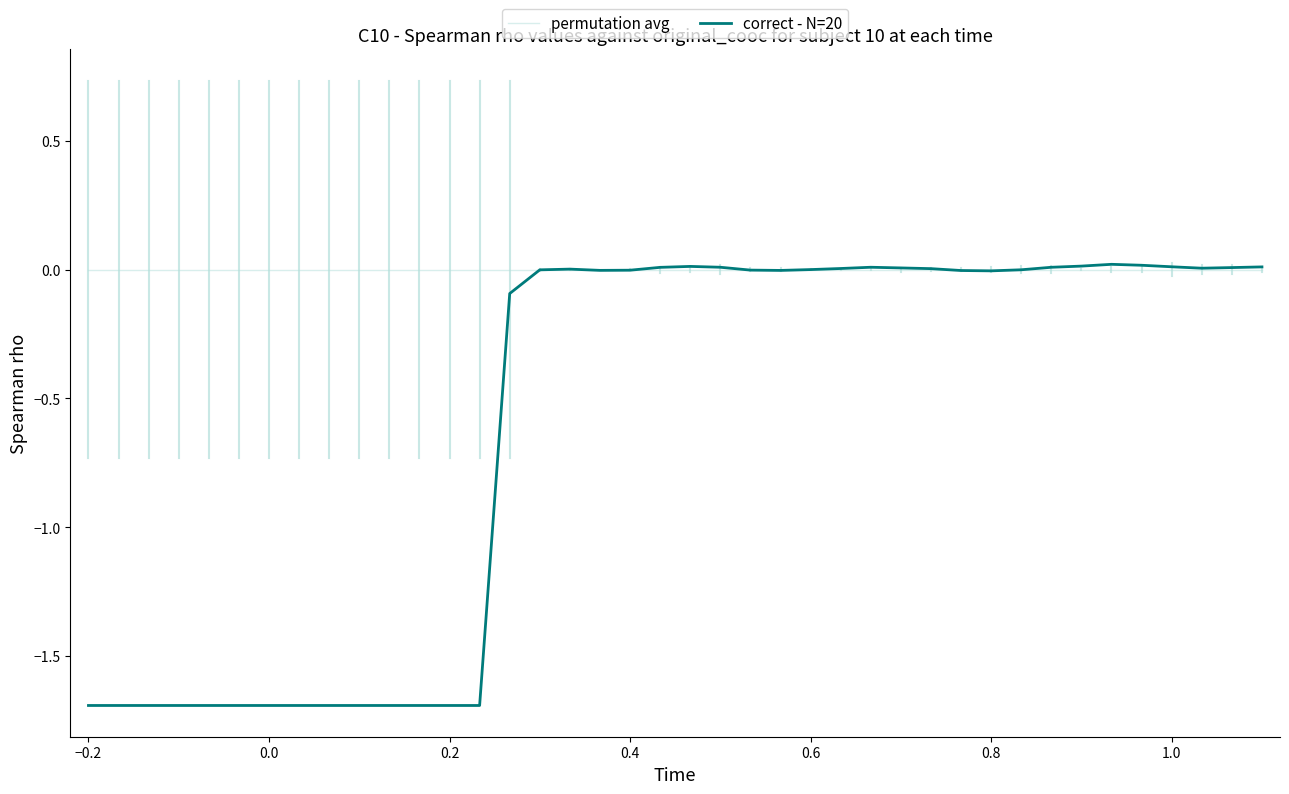

Which series has the largest total across all categories?

permutation avg